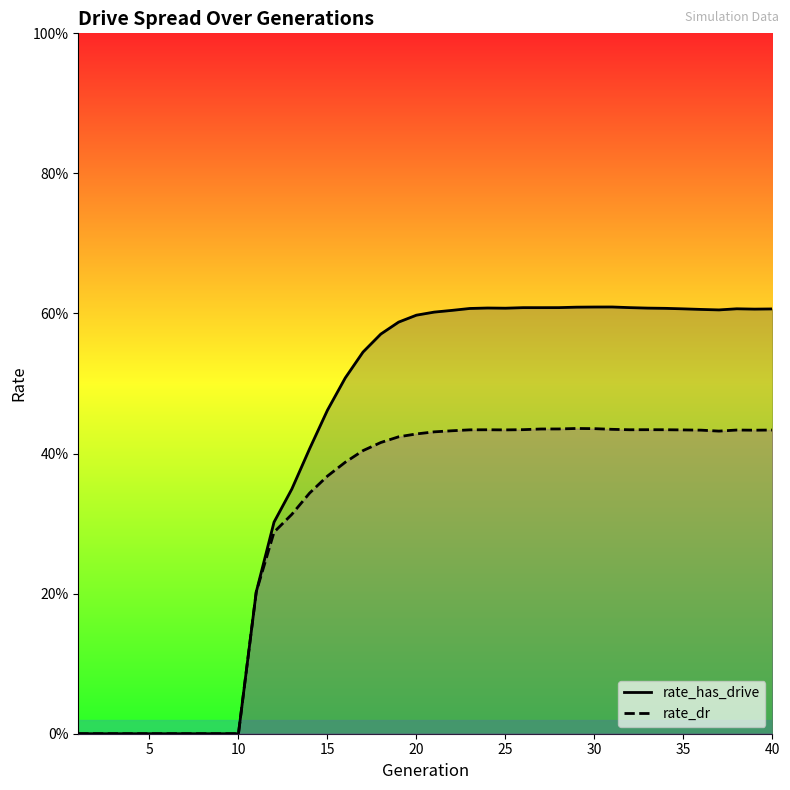

True or false: rate_has_drive has more than 1 points higher than both neighbors.

True